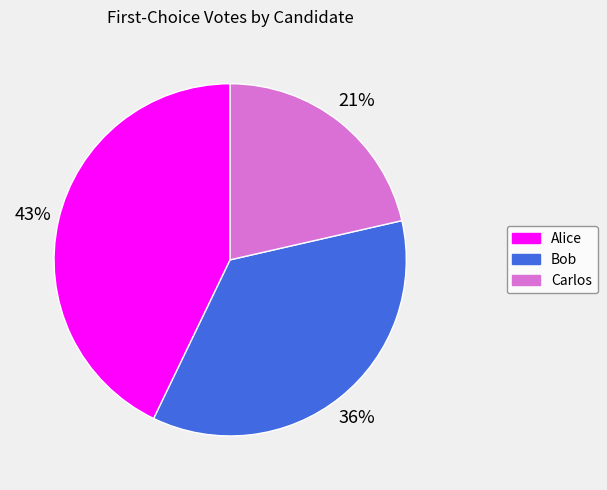

How many slices are in this pie chart?

3